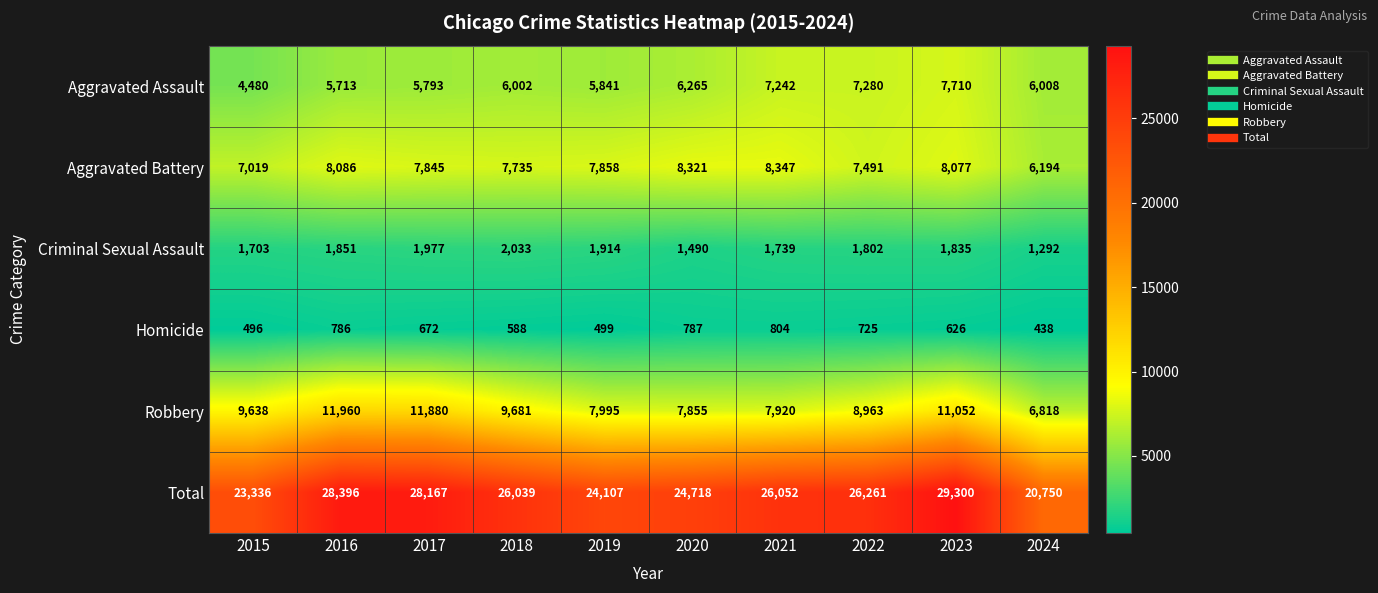

True or false: Criminal Sexual Assault has a value of 2746 at 2015.

False